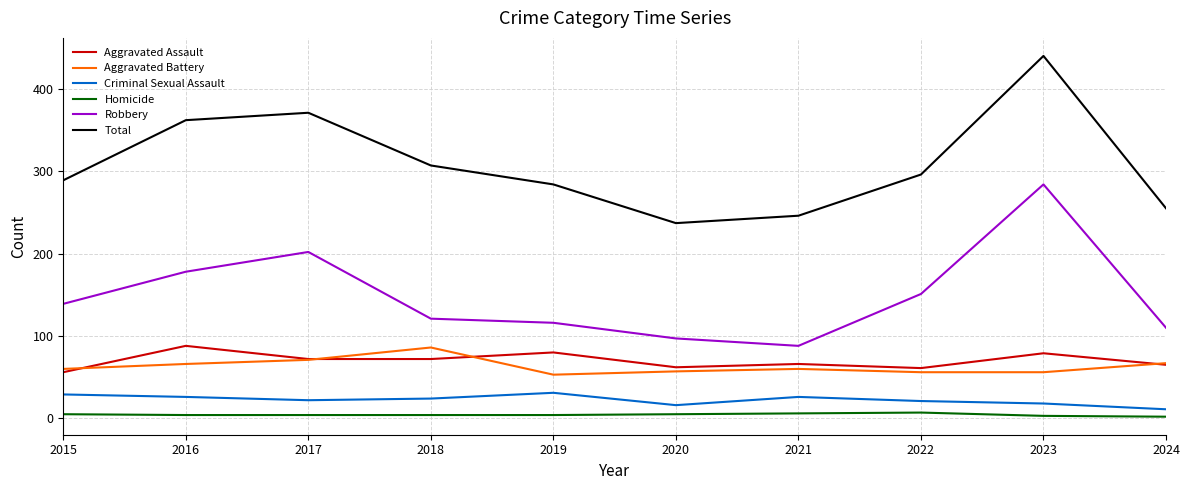

True or false: Aggravated Assault and Homicide cross at least once.

False